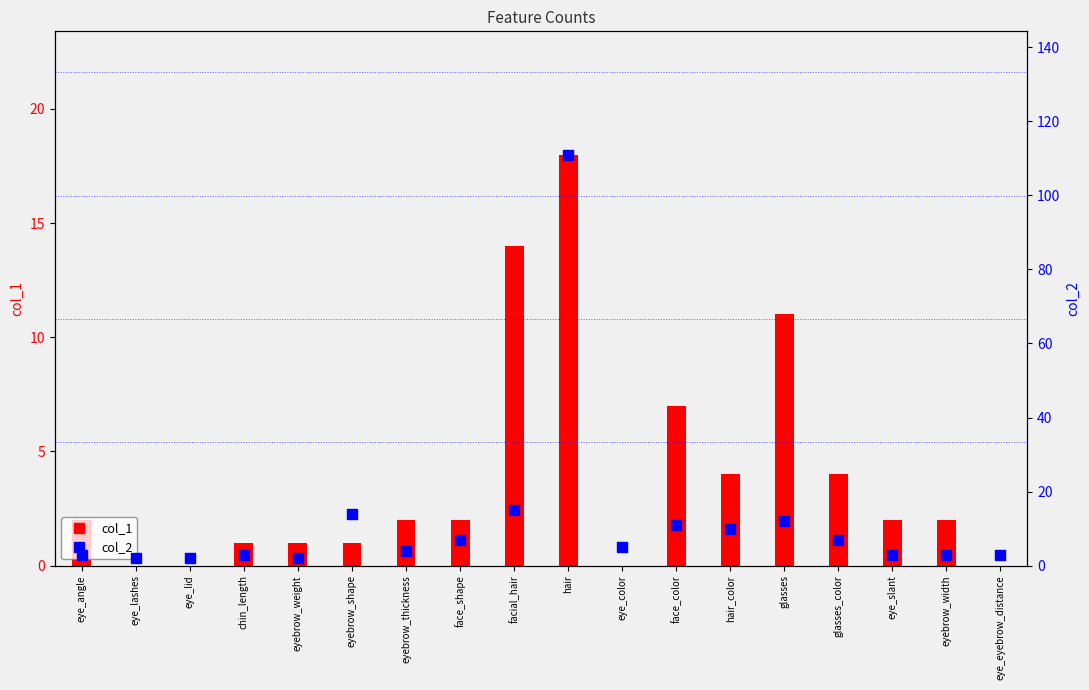

Which series reaches the maximum Y coordinate?

col_2